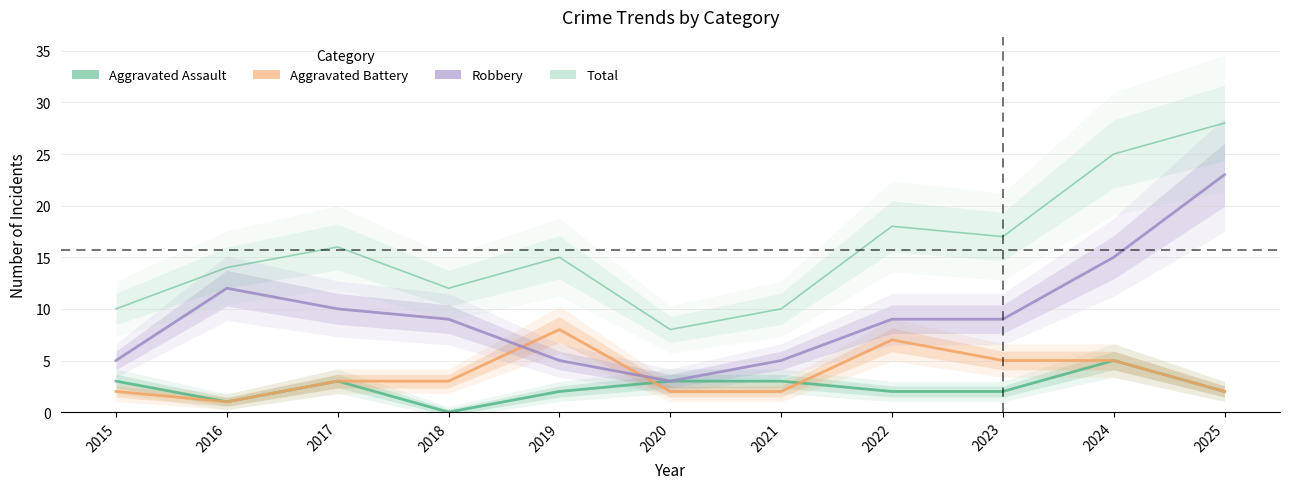

Which category has the highest value across all series?

2025